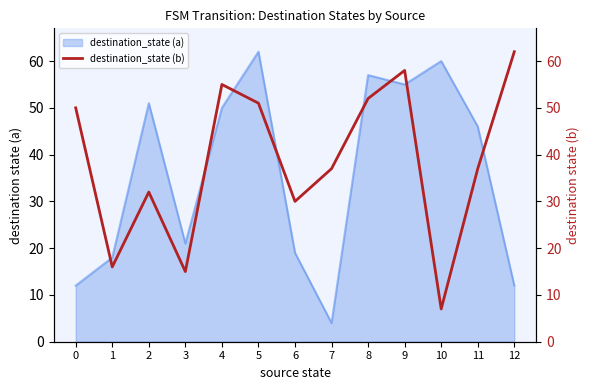

Where is the first local maximum?

2